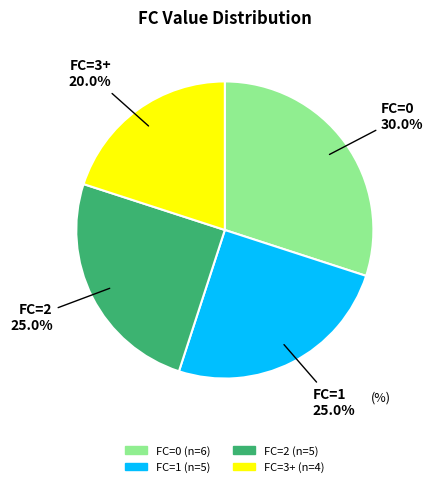

To the nearest percent, what is the difference between the largest and smallest slice percentages?

10%